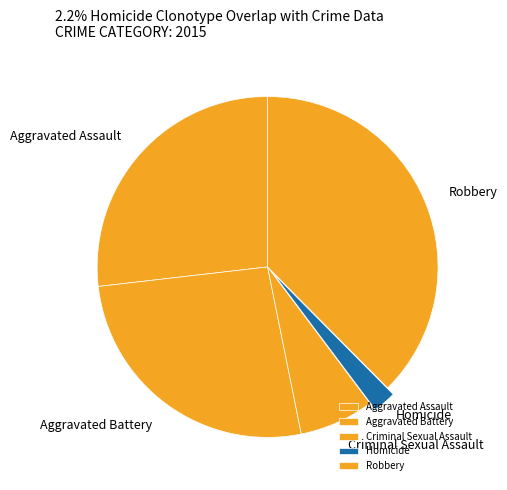

True or false: Aggravated Battery accounts for 26% of the total.

True